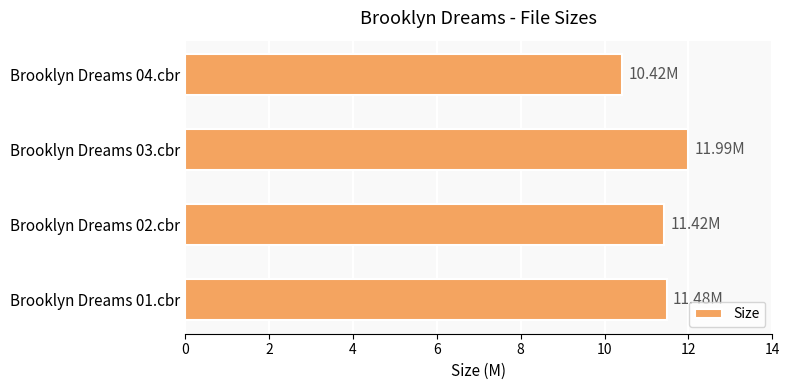

What is the difference between the values at Brooklyn Dreams 01.cbr and Brooklyn Dreams 04.cbr?

1.1